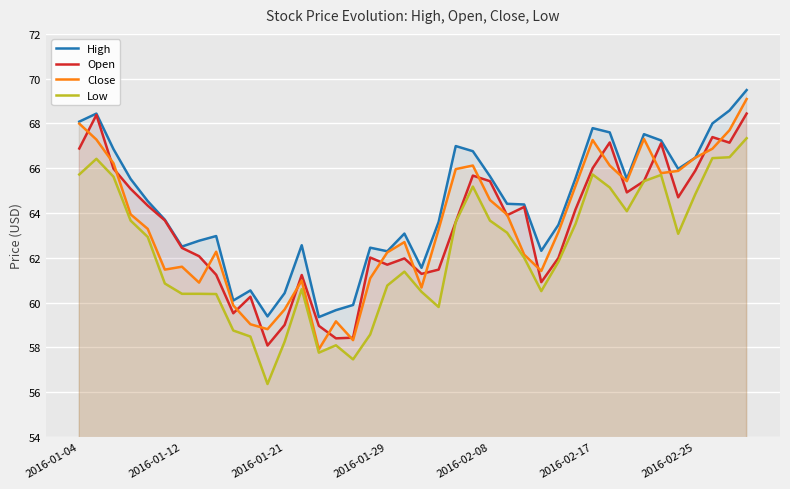

What is the smallest value displayed?

56.4